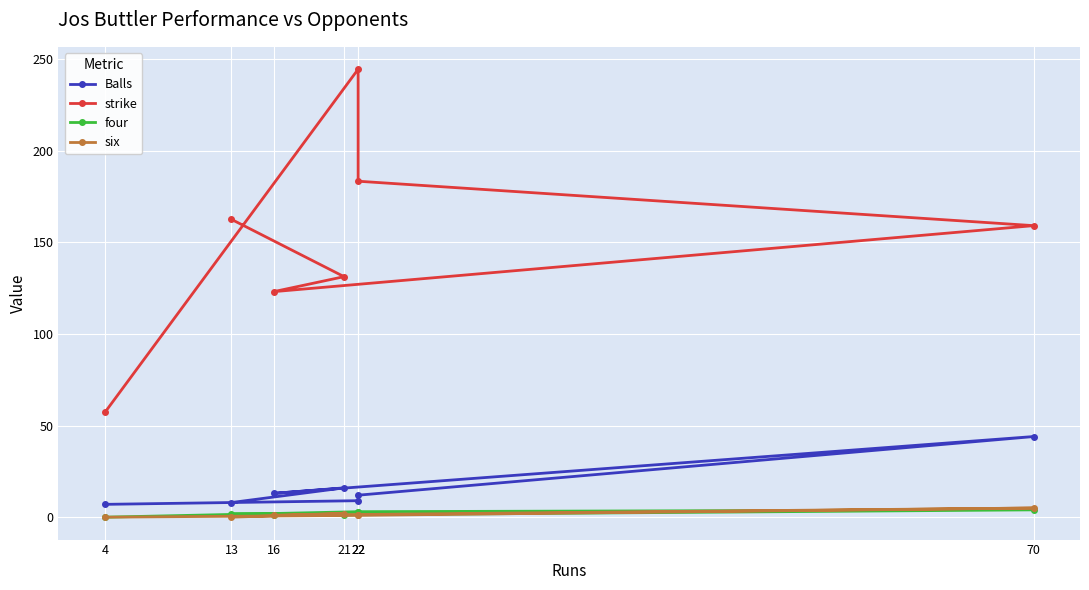

How many lines are shown in the chart?

4